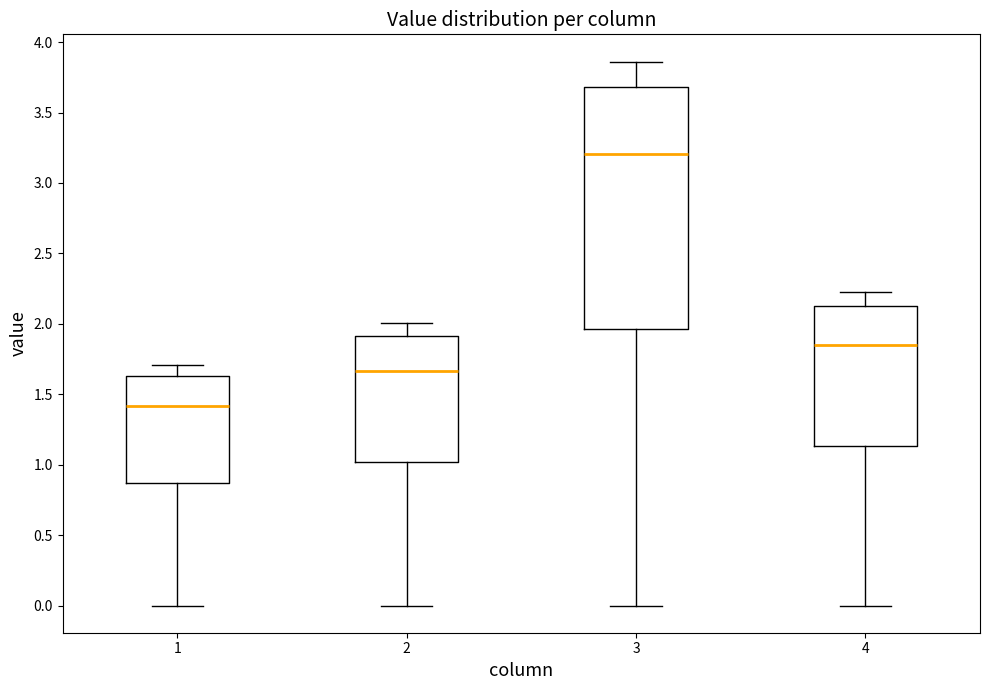

Which box is the tallest, from its lower edge to its upper edge?

3